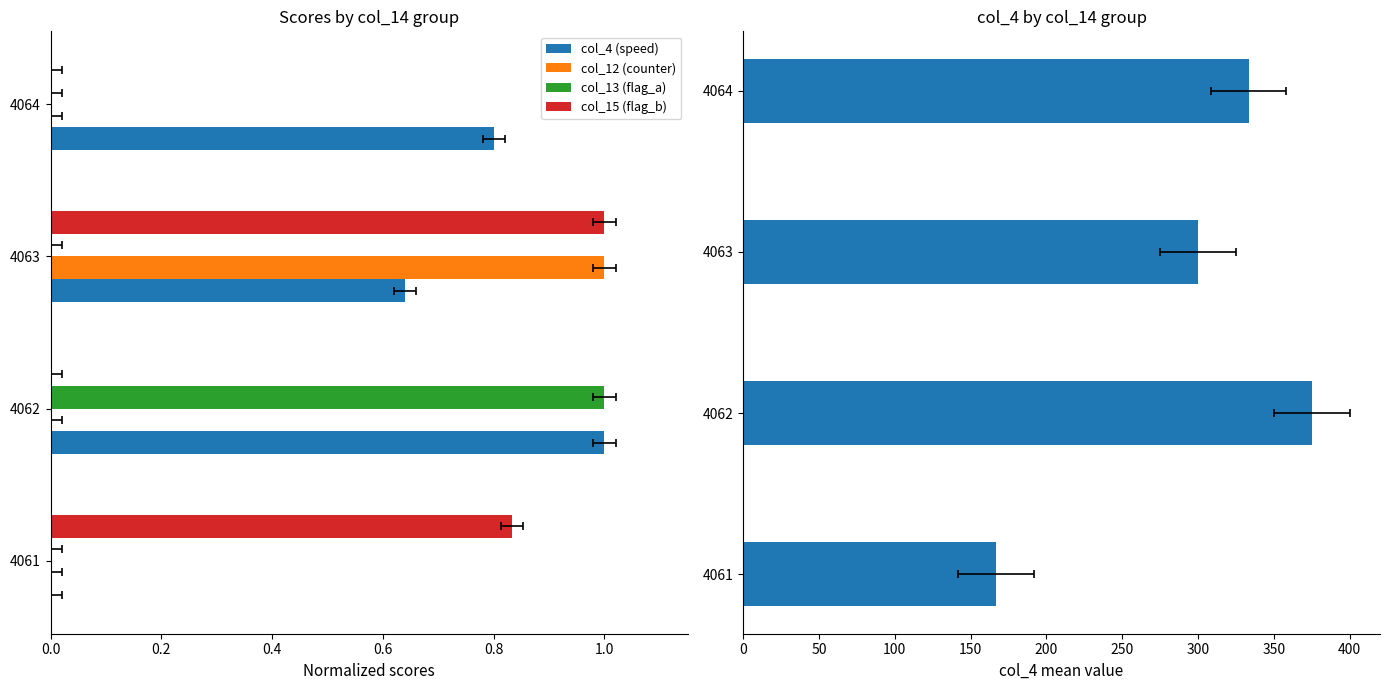

Count the col_13 (flag_a) values in the range 0 to 1.

4